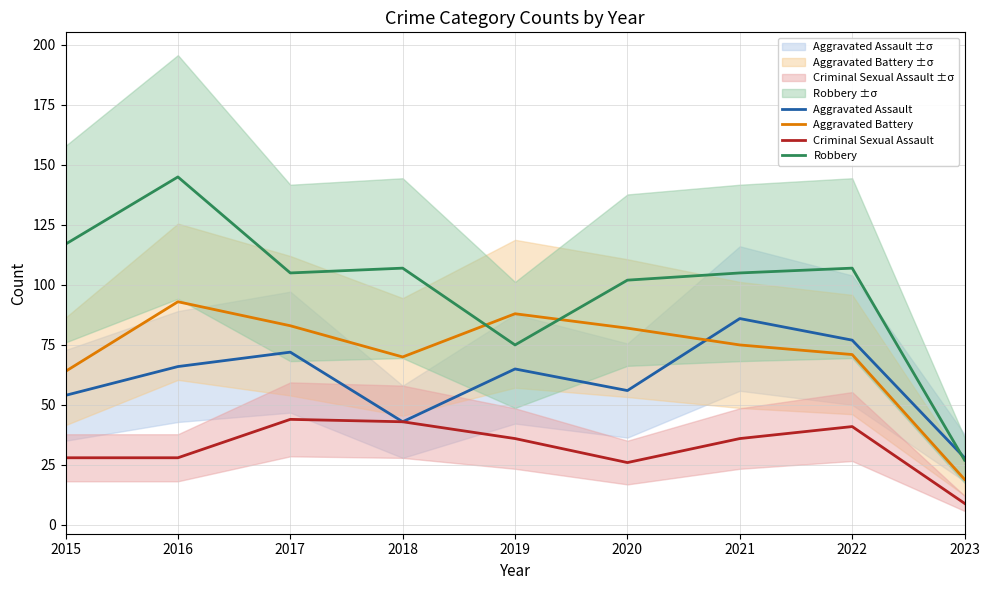

Is this an area chart (filled region under the line)?

No